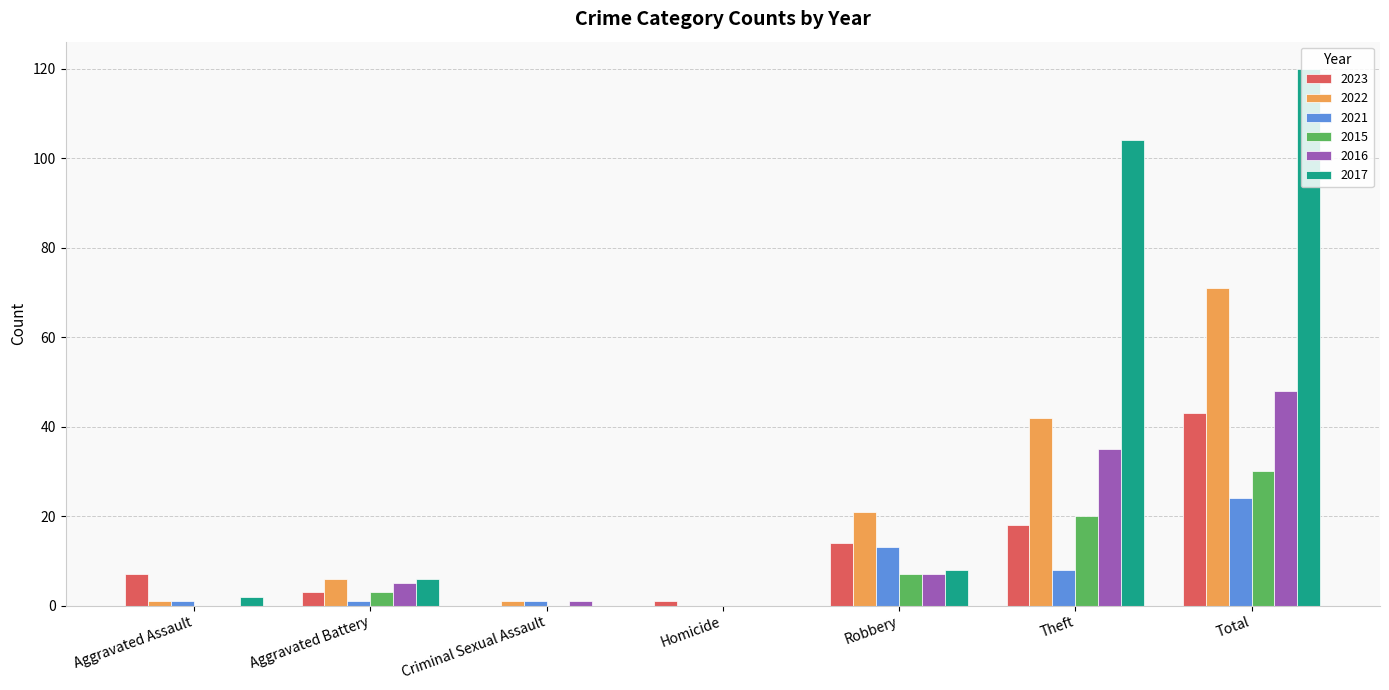

What is the sum of all 2015 values?

60